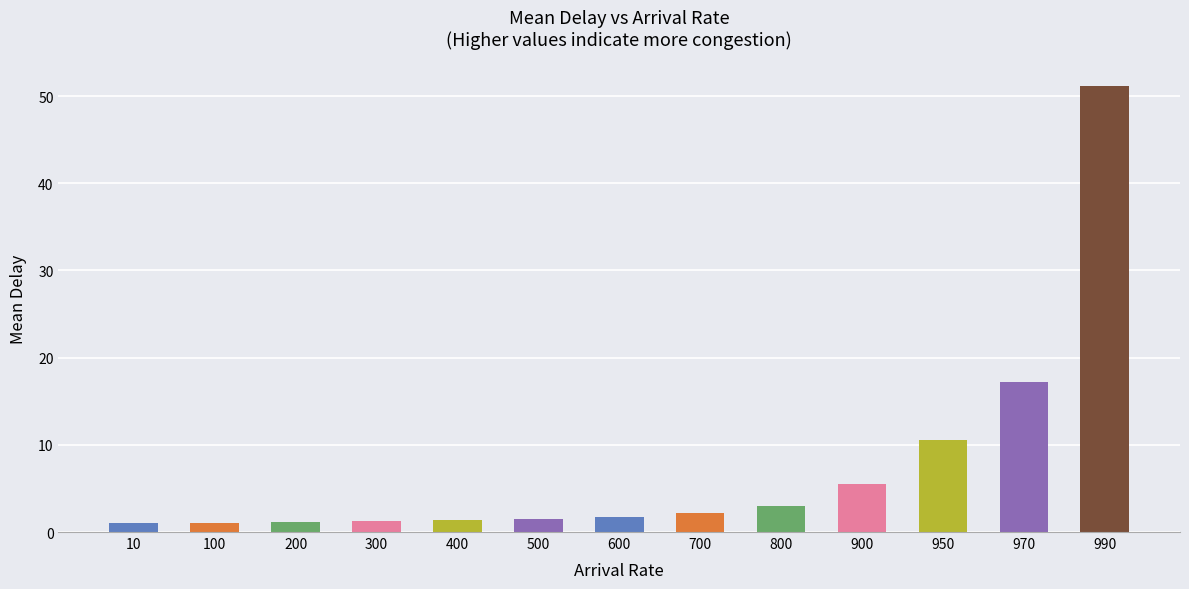

Which has a higher value, 700 or 970?

970